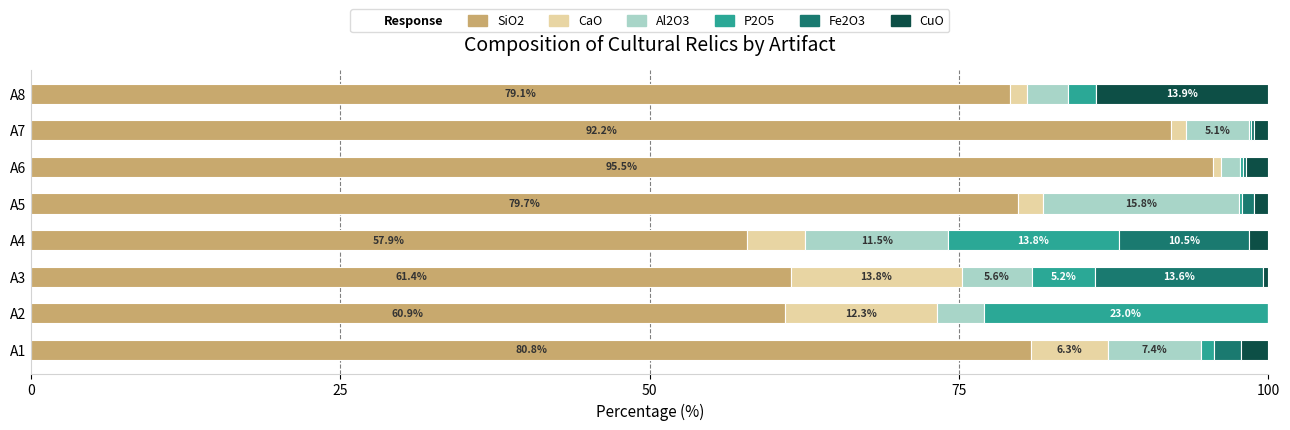

Which category has the highest value in the SiO2 series?

A6